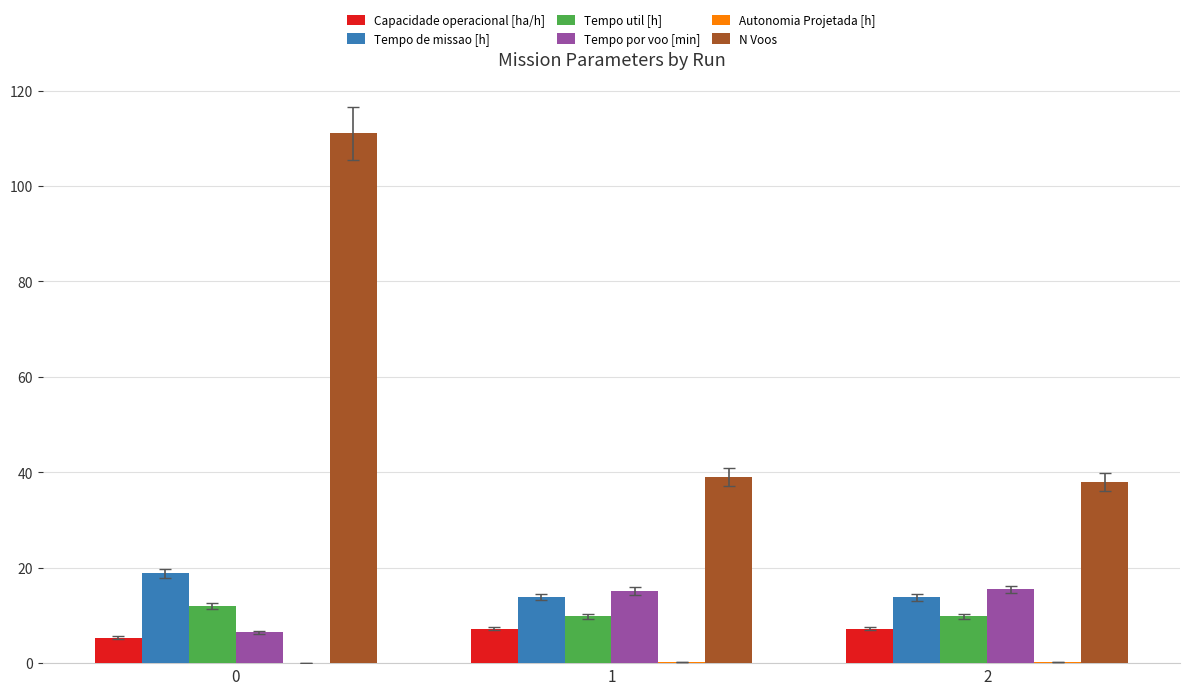

Are the bars grouped side by side (vs. stacked)?

Yes